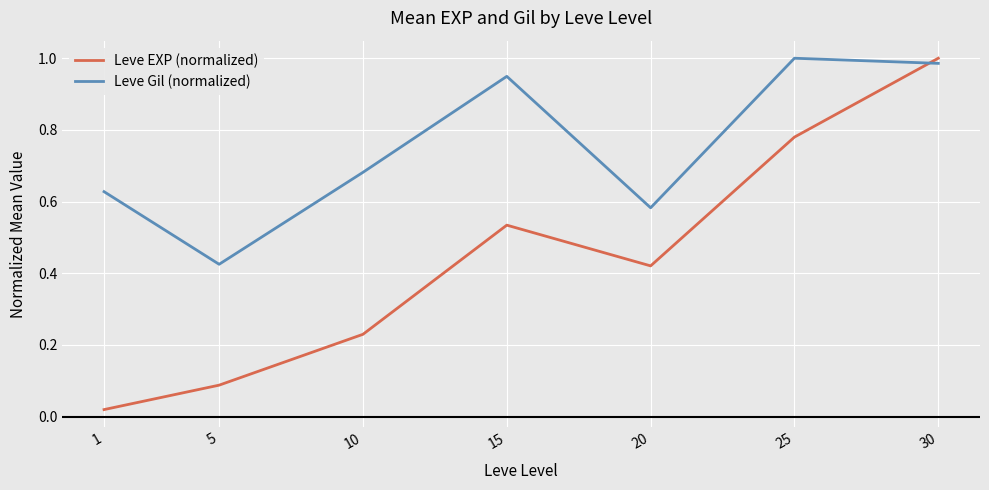

Where is Leve Gil (normalized) nearest to the value 0?

5